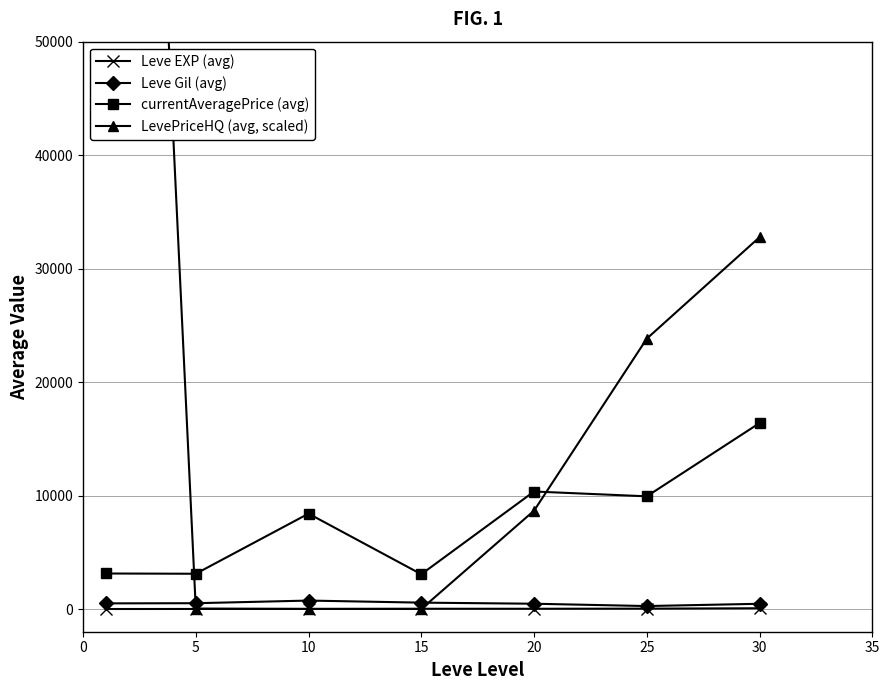

True or false: Leve Gil (avg) and currentAveragePrice (avg) intersect in this chart.

False